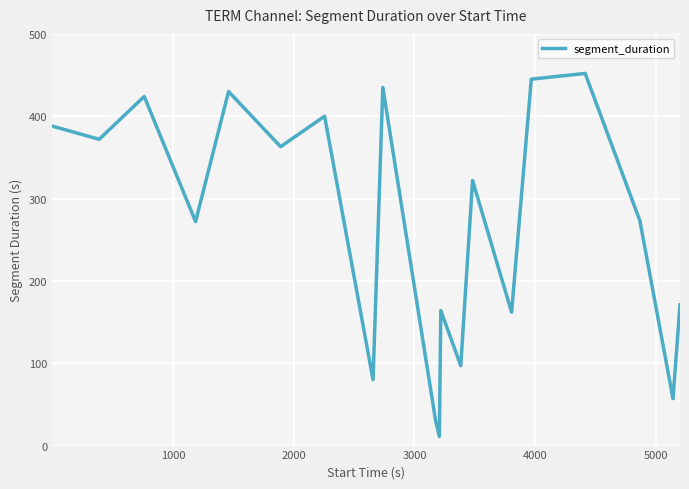

What is the maximum value shown in the chart?

452